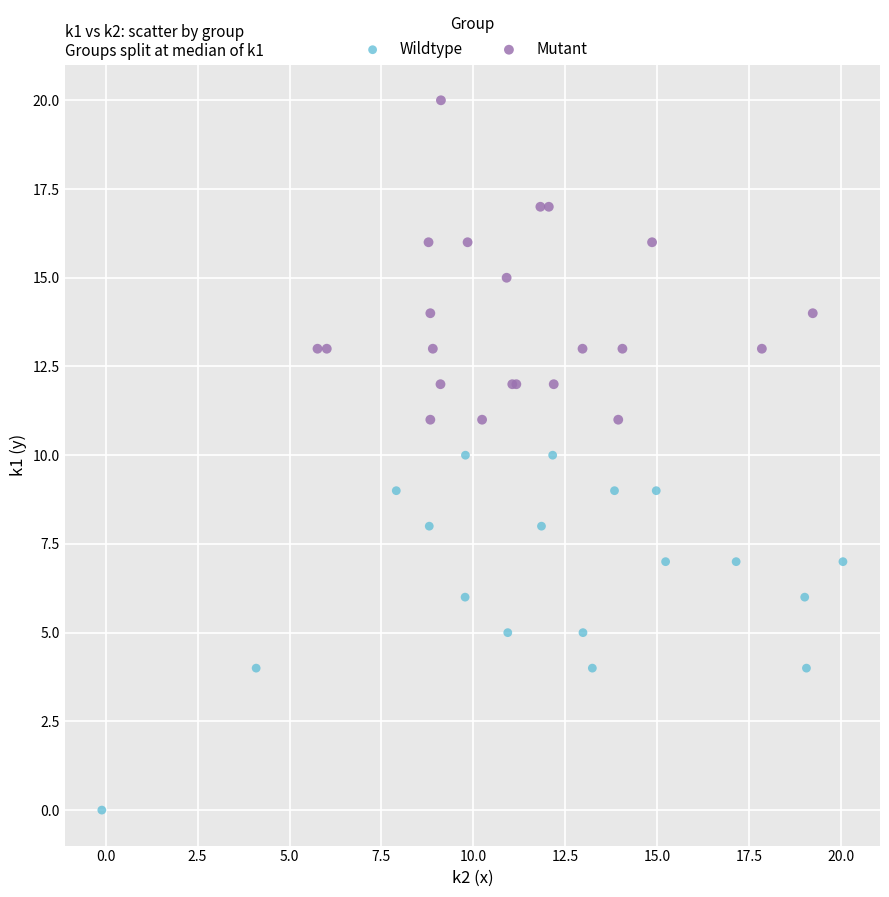

Which series contains the lowest Y value?

Wildtype